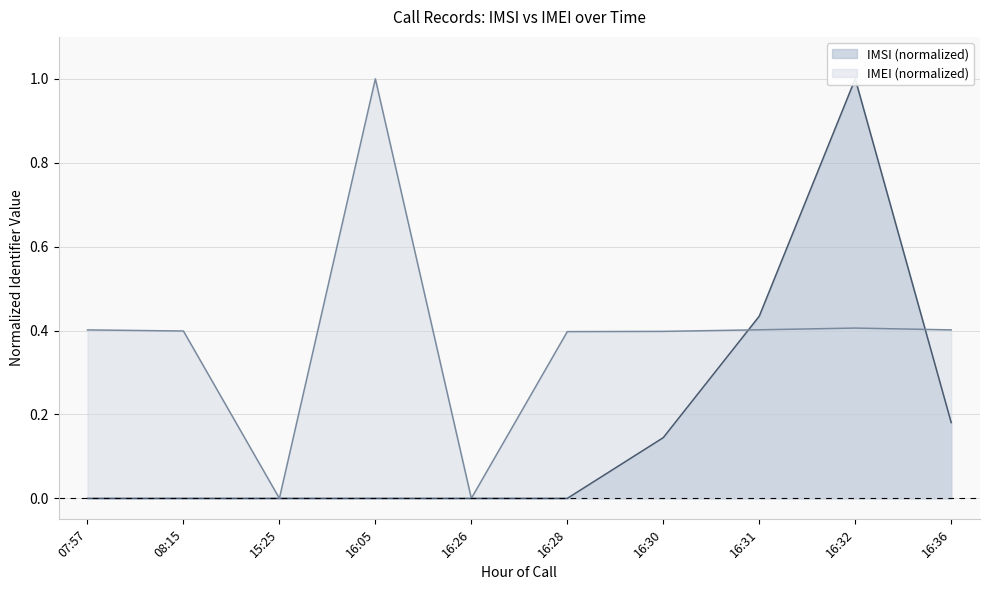

The IMSI series shows 0.0 at 08:15. True or false?

True